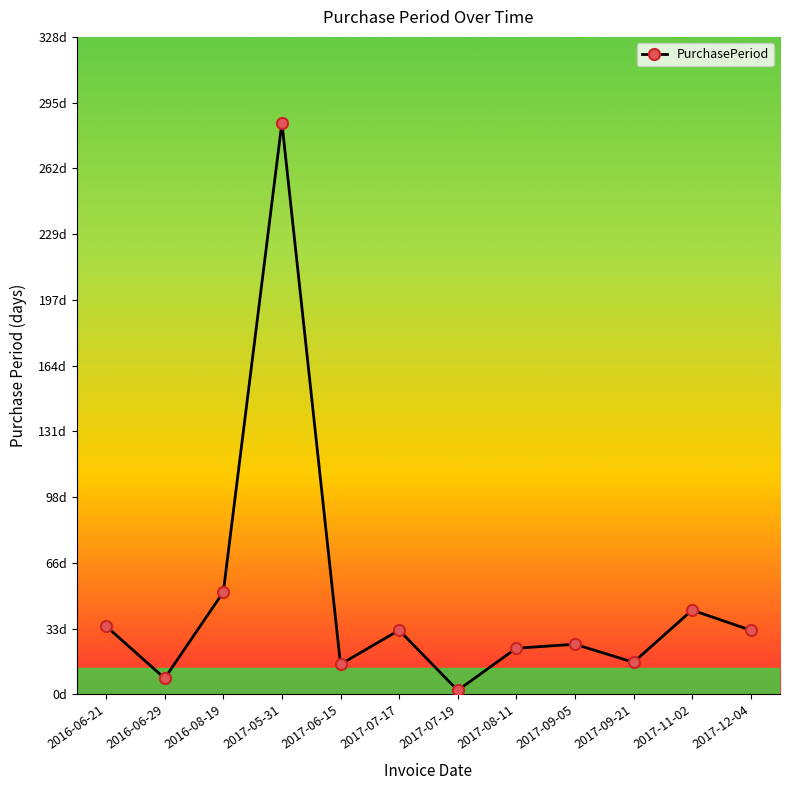

Is this an area chart (filled region under the line)?

No